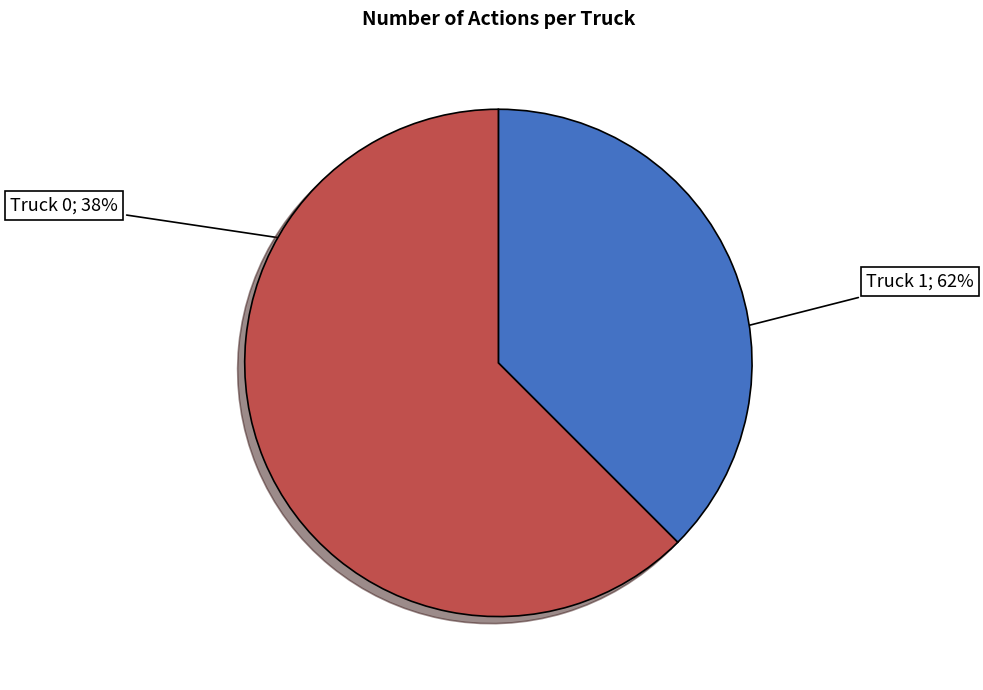

Is there any slice that represents more than half of the pie?

Yes